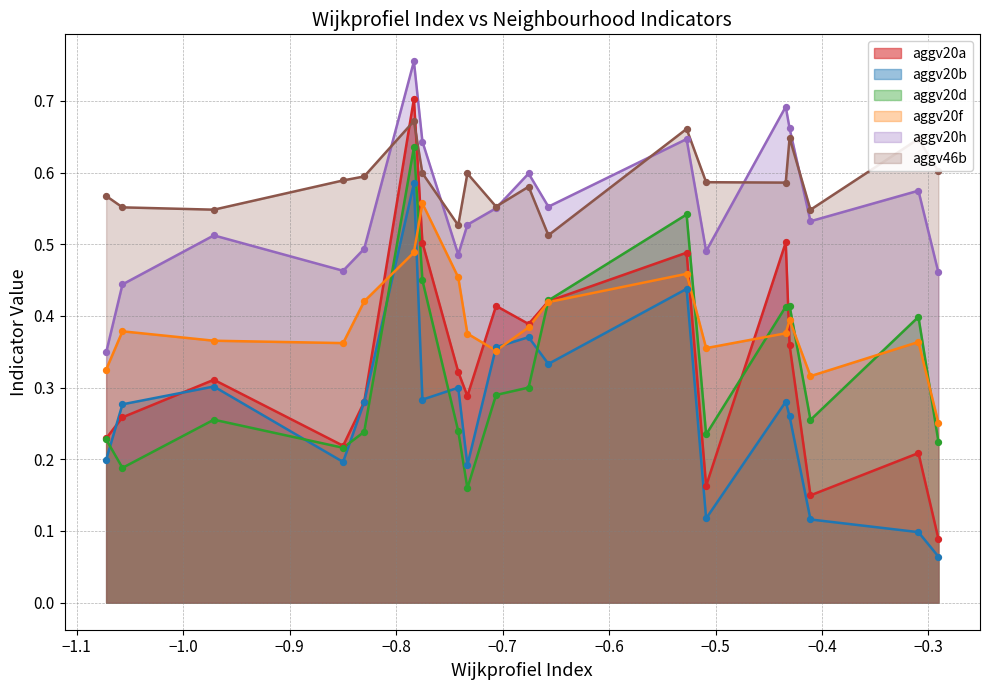

At which category is the sum across all series the highest?

6